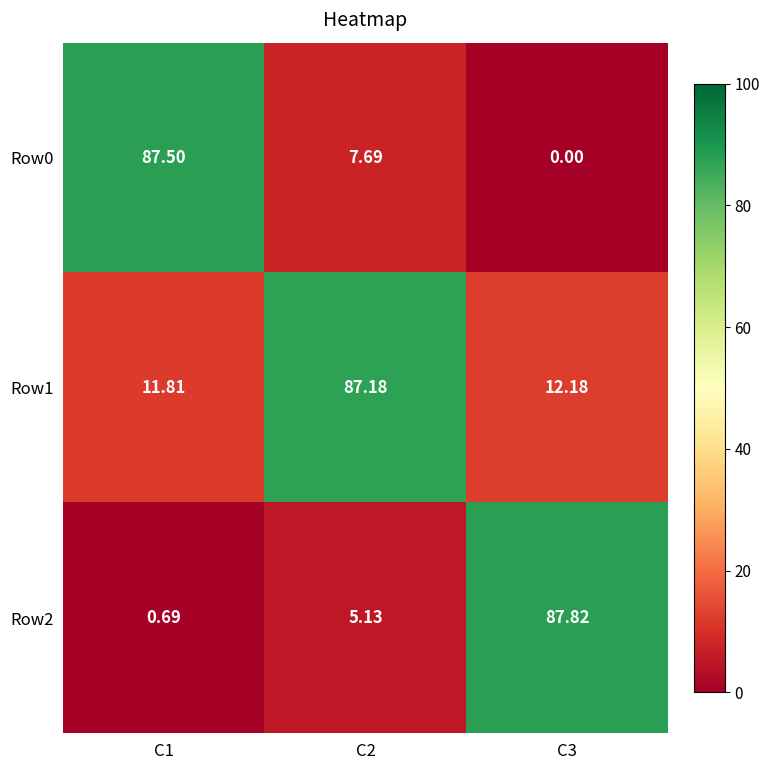

Is the value of Row0 at C3 greater than the value of Row2 at C1?

No